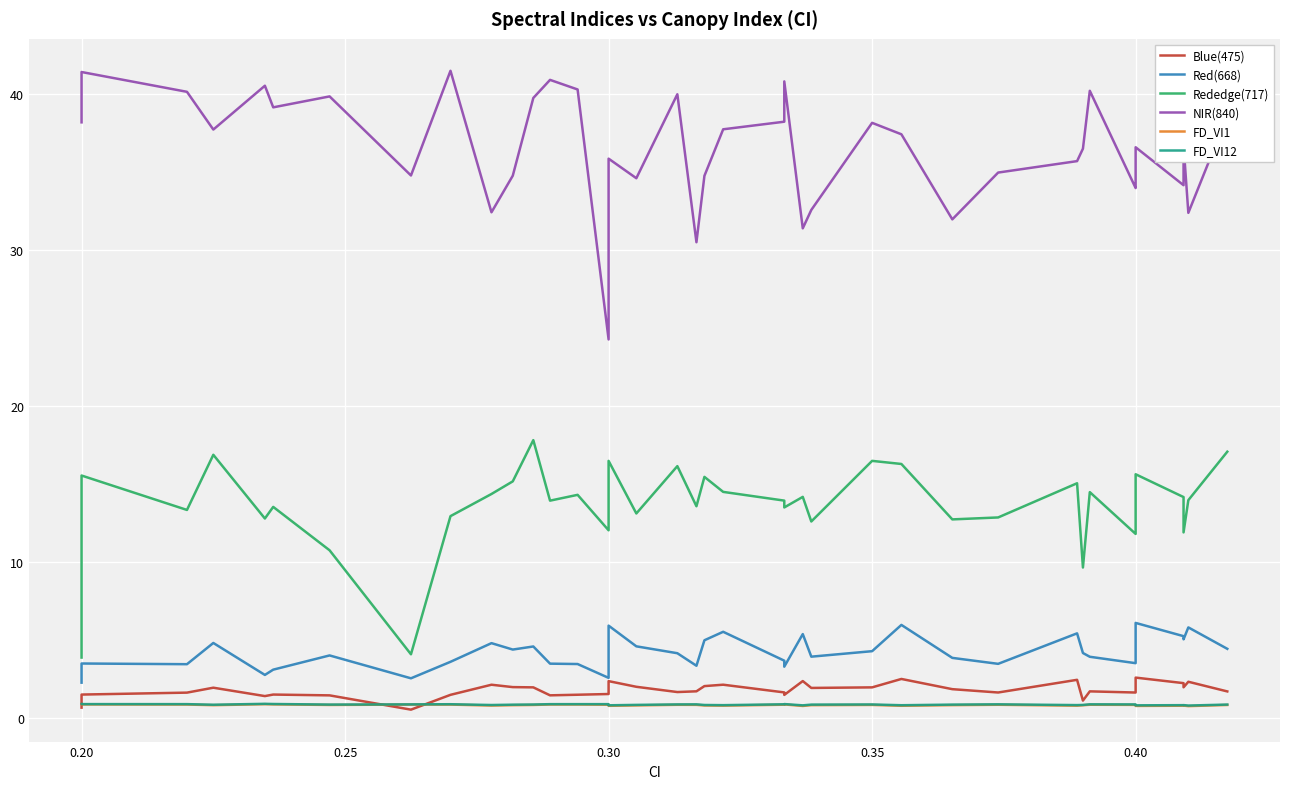

Is the value of Red(668) at 26 greater than the value of FD_VI1 at 0.25?

Yes